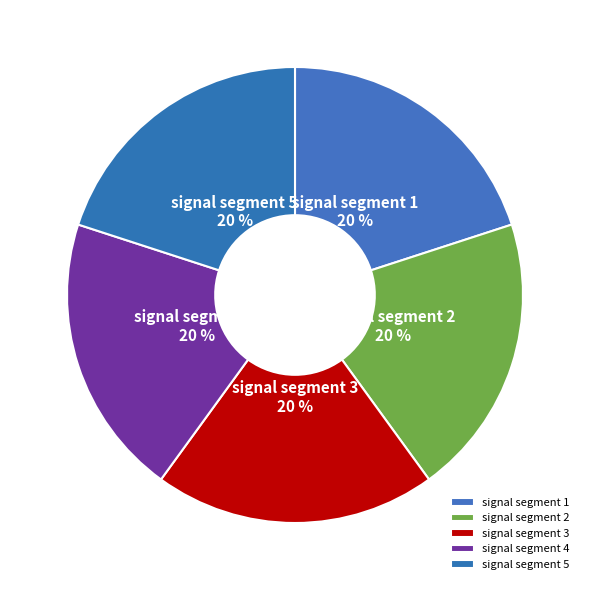

How many slices are in this pie chart?

5